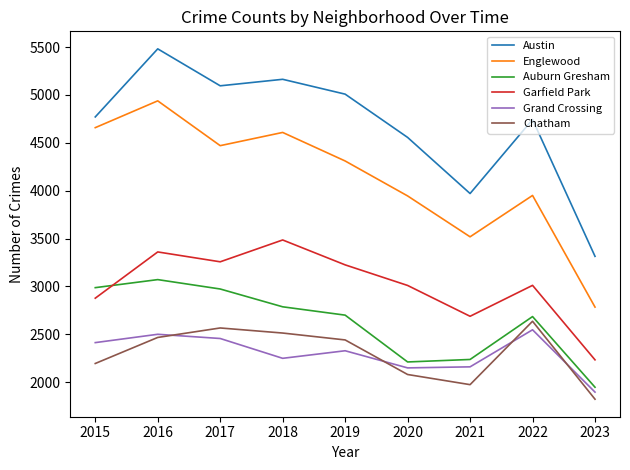

What are all the series names shown in the legend?

Austin, Englewood, Auburn Gresham, Garfield Park, Grand Crossing, Chatham